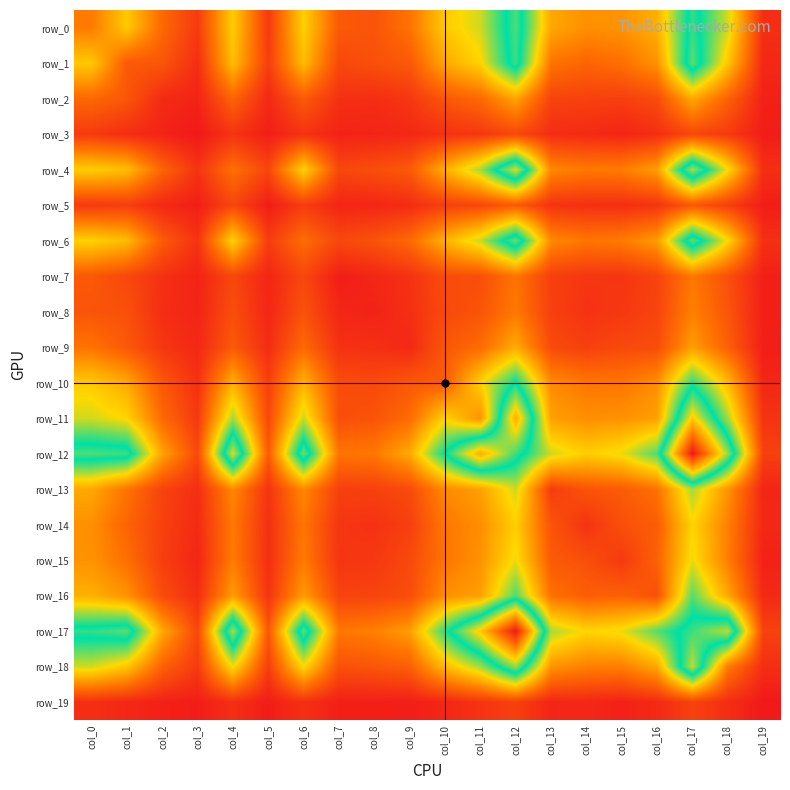

Is it true that row_8 equals 22 at col_19?

True